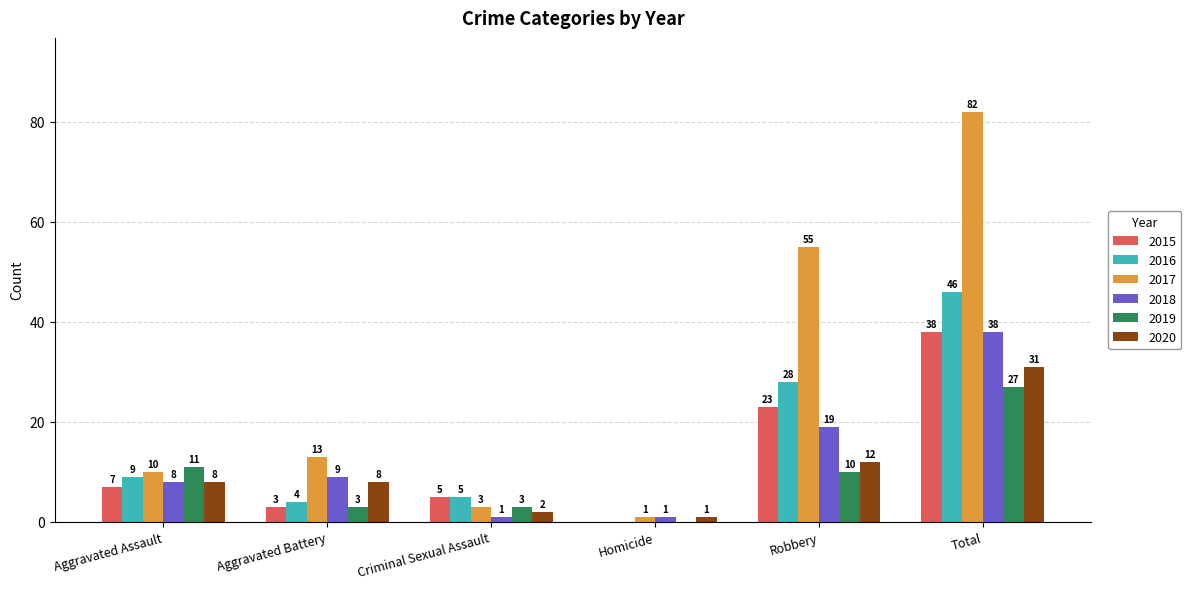

What are all the series names shown in the legend?

2015, 2016, 2017, 2018, 2019, 2020